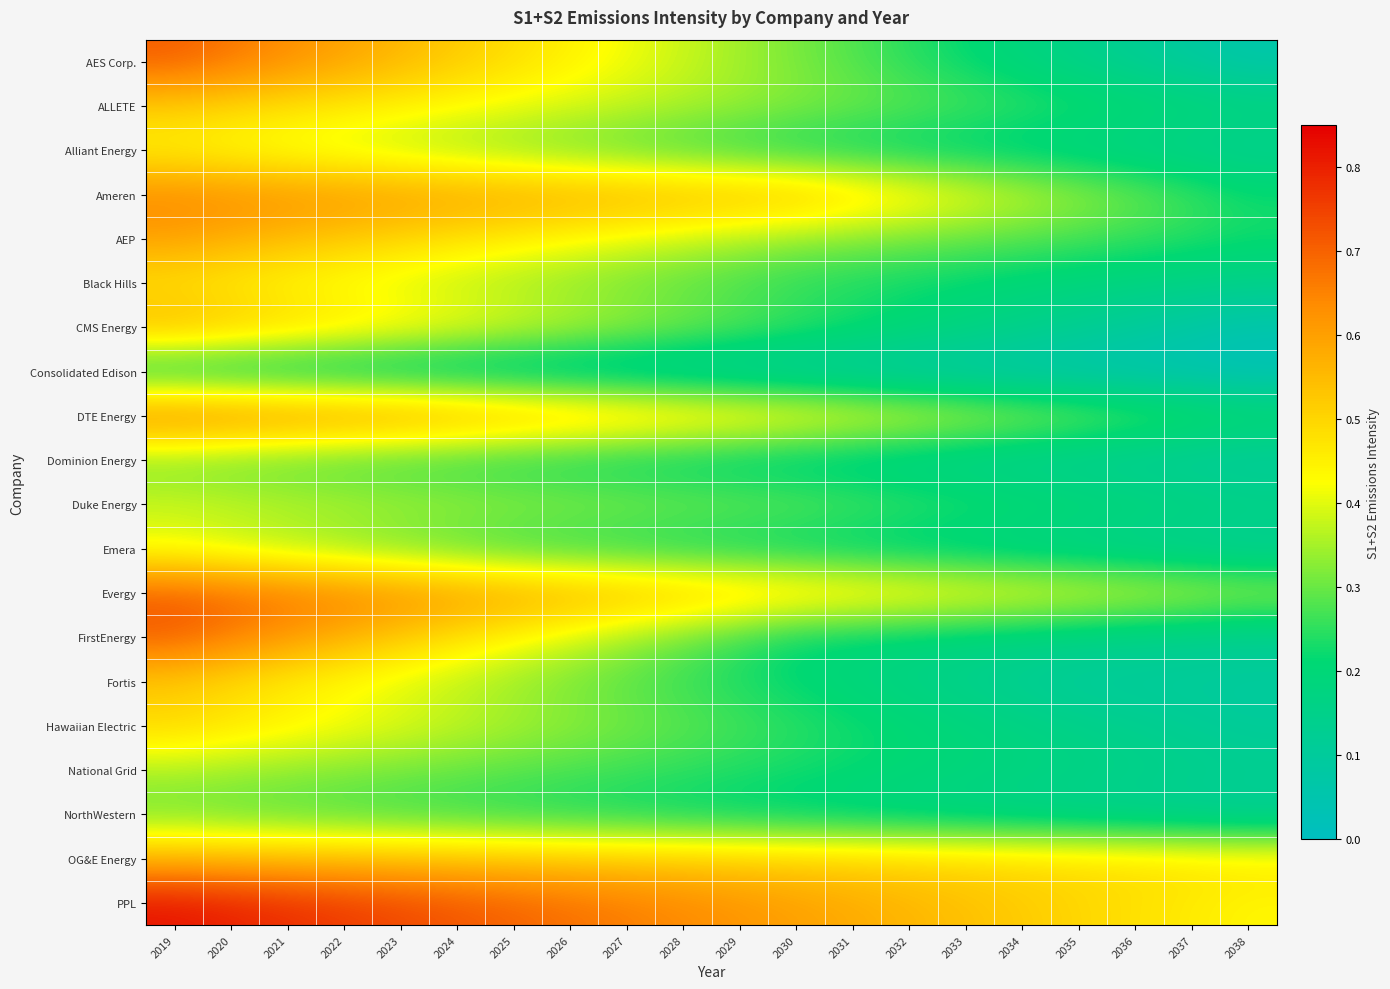

What is the total value across all series at 2037?

3.8